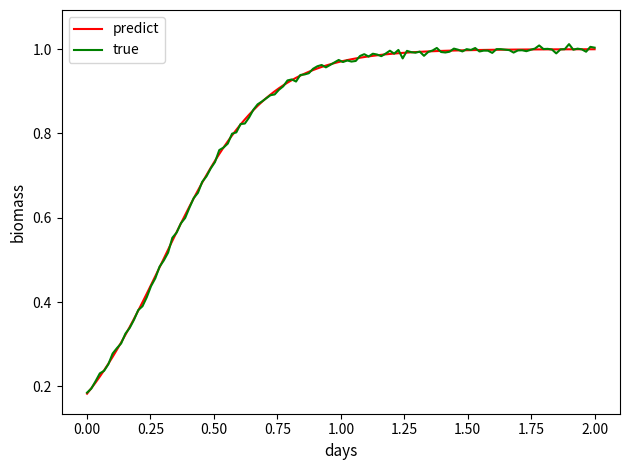

Does the chart display data point markers on the line(s)?

No